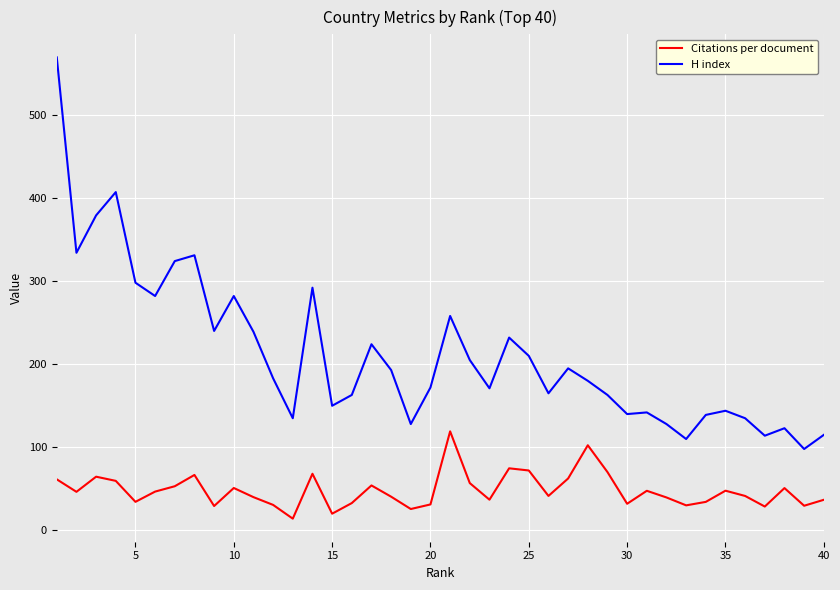

Which series has the widest spread of values?

H index